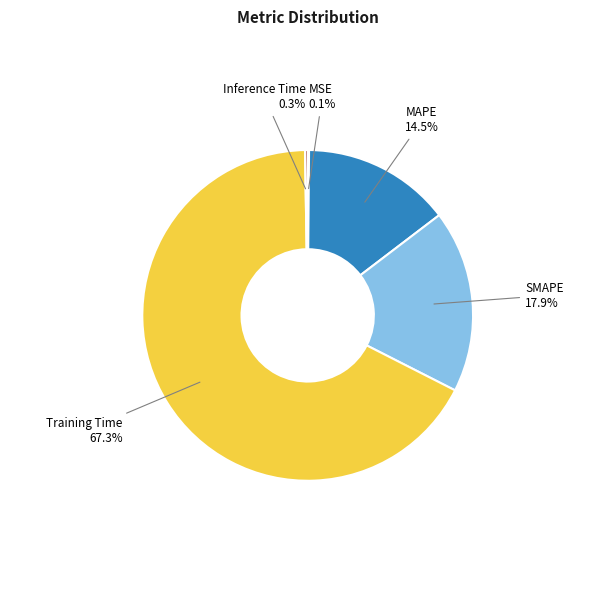

Does any single category account for the majority?

Yes